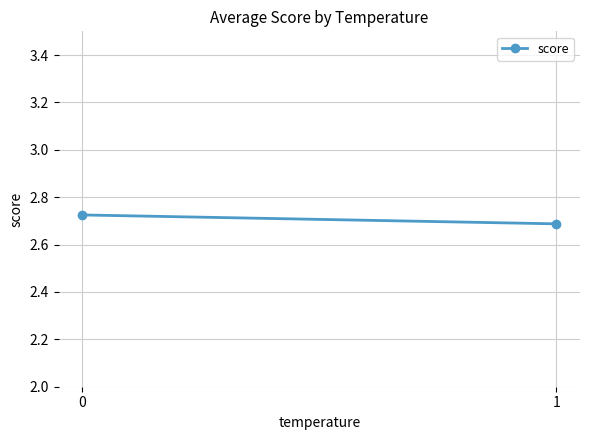

The chart shows a value of 2.7 at 0. True or false?

True